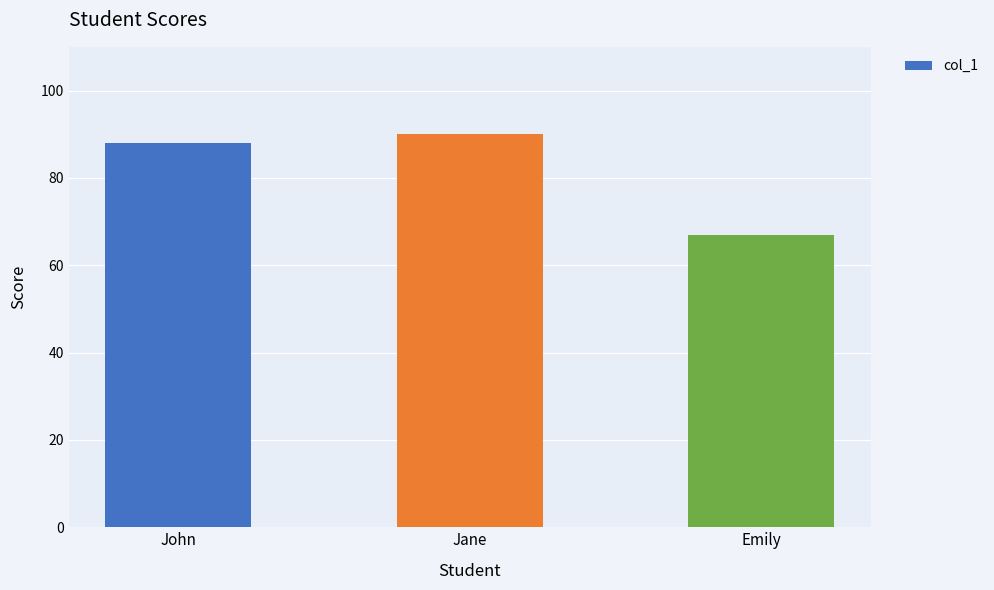

What is the change in value from John to Jane?

+2